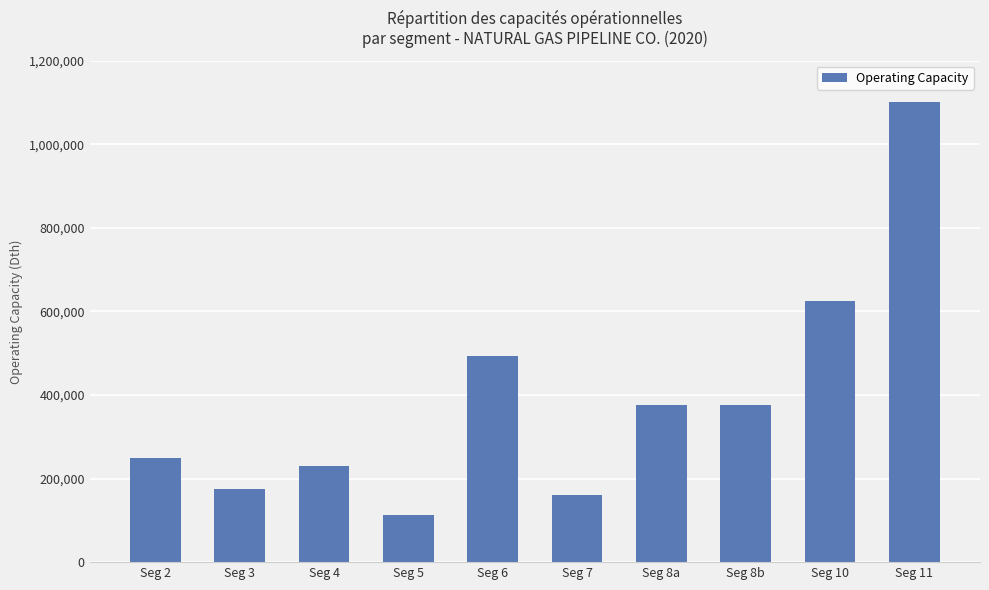

Reading left to right, list all the values displayed in this chart.

249000	175300	230000	113200	493000	160000	375000	375000	624400	1100000